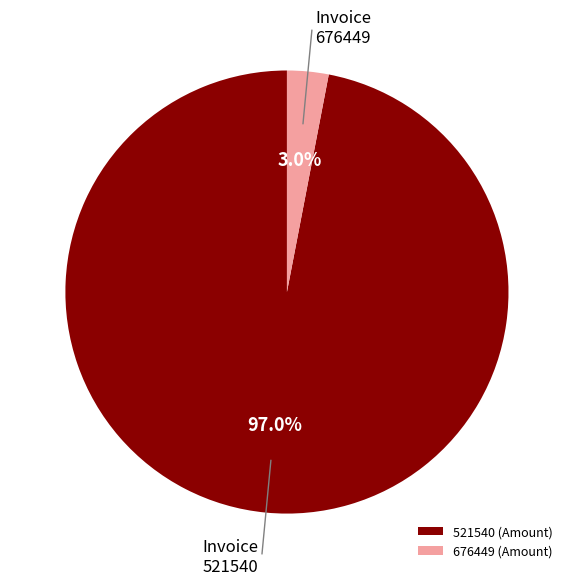

To the nearest percent, what percentage of the pie is 521540?

97%